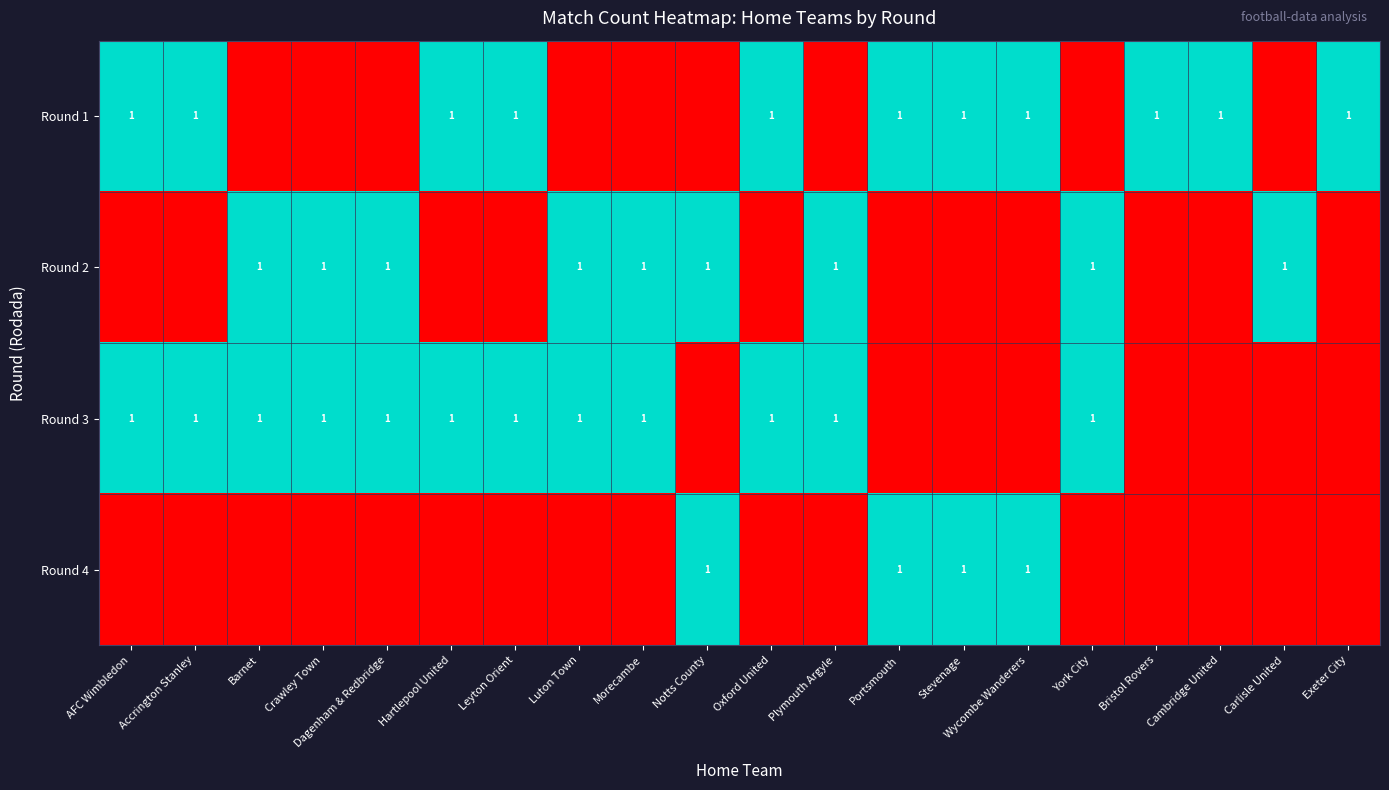

True or false: Round 1 has a value of 1 at Wycombe Wanderers.

True